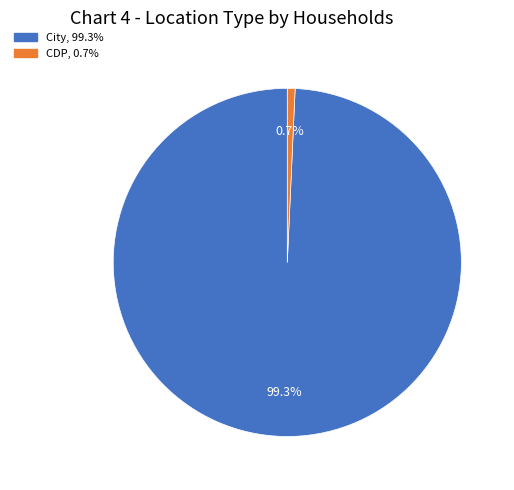

Is it true that City is 89% of the pie?

False